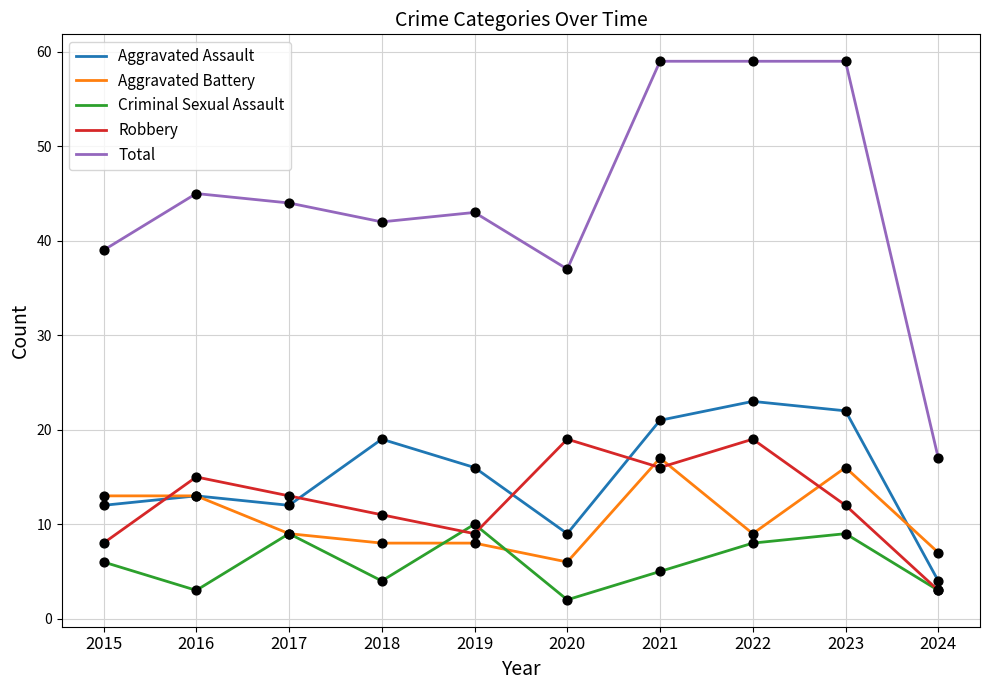

Which series has the largest range (max minus min)?

Total